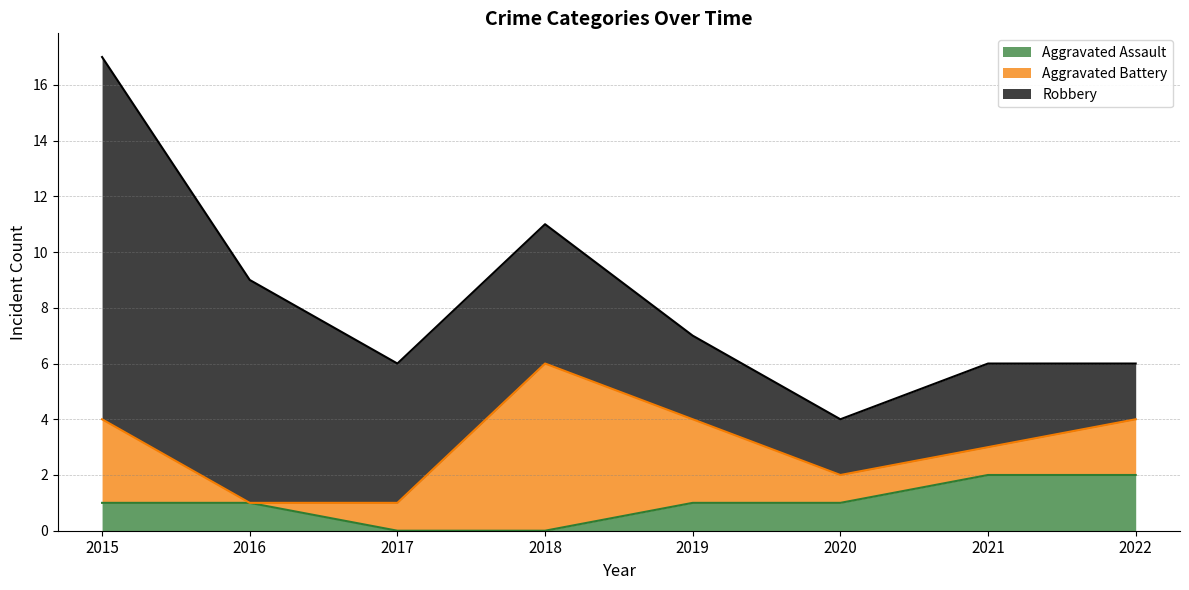

Reading right to left, list all the values displayed in this chart.

Aggravated Assault: 2	2	1	1	0	0	1	1
Aggravated Battery: 2	1	1	3	6	1	0	3
Robbery: 2	3	2	3	5	5	8	13